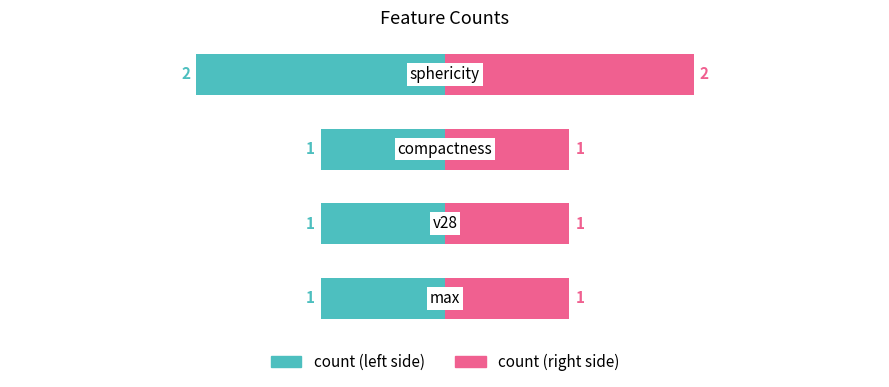

What is the ratio of the value at sphericity to the value at compactness?

2.0